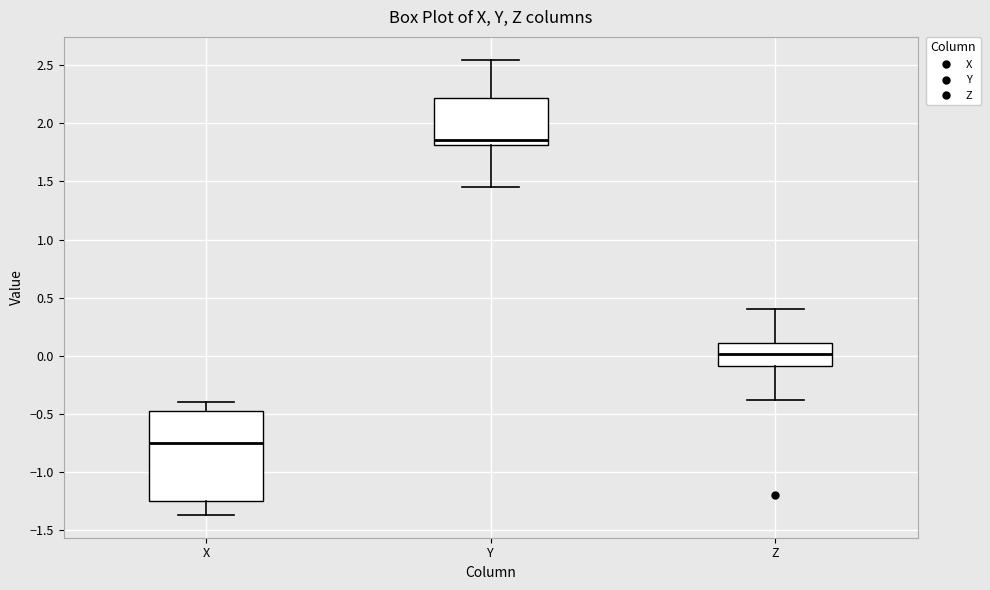

Reading left to right, transcribe this box plot: for each box, give where its median line is, the range the box spans, and where its two whiskers end, as read against the y-axis. The values are not printed on the chart, so give them approximately, as read against the axis.

X: median -0.75, box -1.25 to -0.50, whiskers -1.35 to -0.40
Y: median 1.85, box 1.80 to 2.20, whiskers 1.45 to 2.55
Z: median 0.00, box -0.10 to 0.10, whiskers -0.40 to 0.40